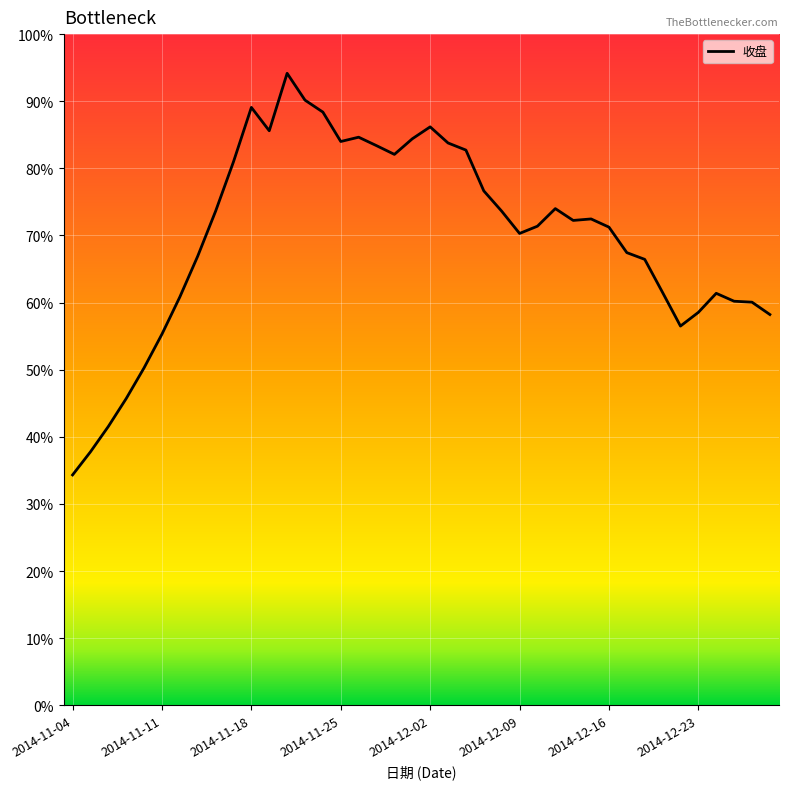

Does the chart have visible grid lines?

Yes